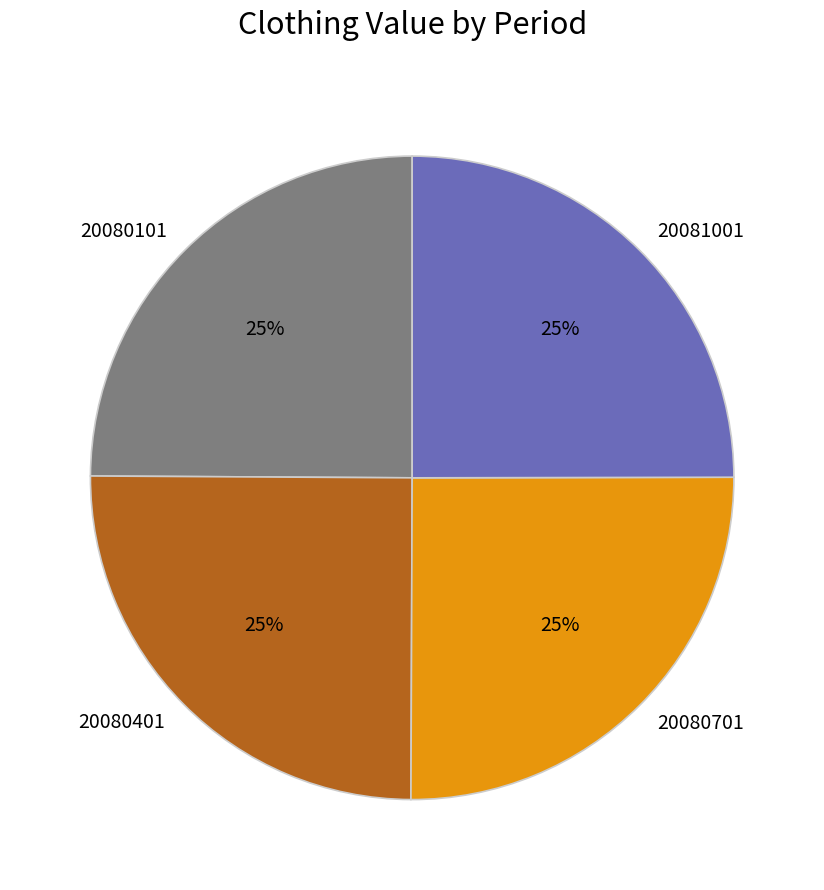

The 20080401 slice represents 25% of the pie. True or false?

True